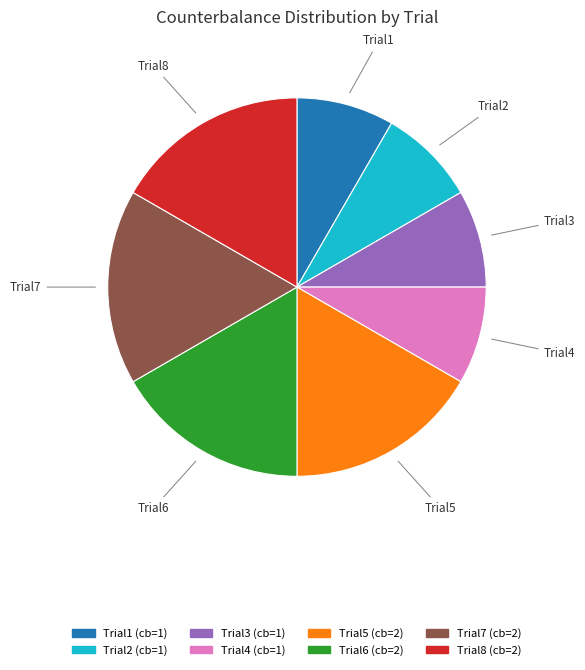

Approximately how many times larger is the value at Trial8 compared to Trial3?

2.0